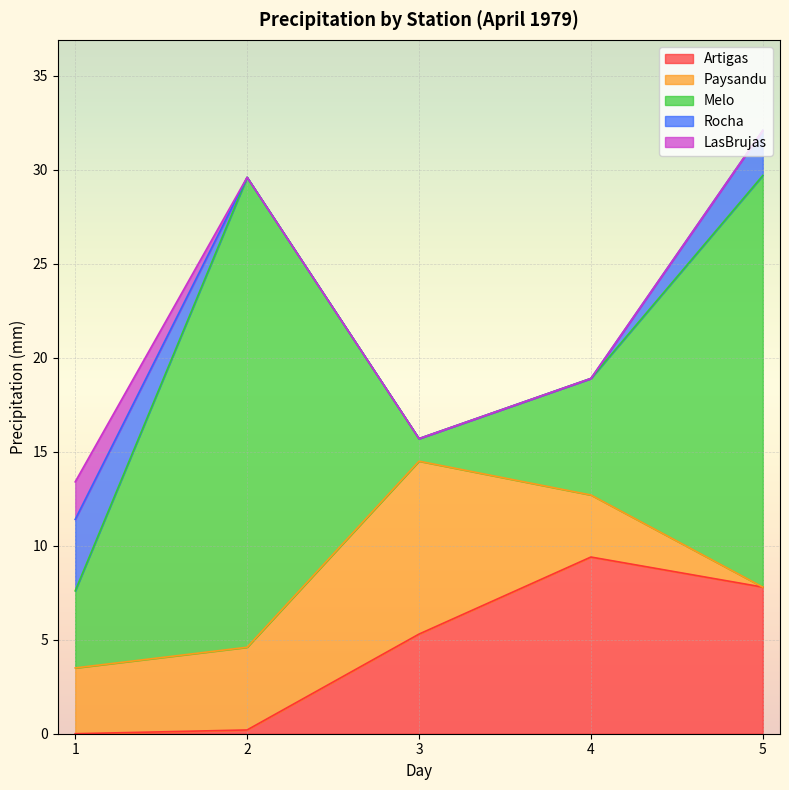

What is the spread (max minus min) of values at 4?

9.4